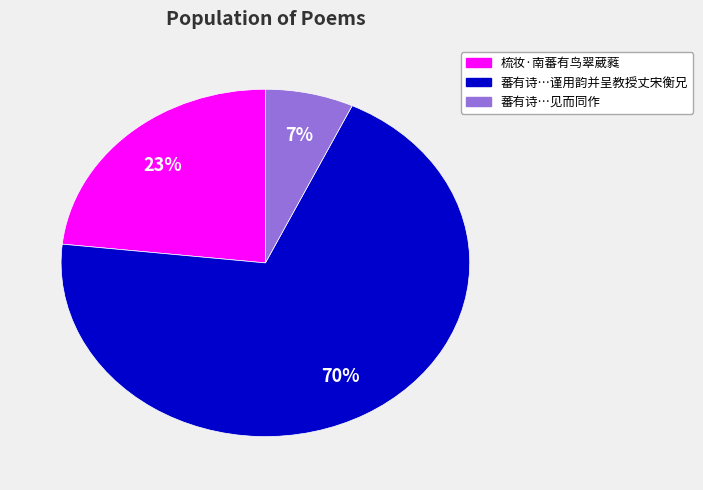

To the nearest percent, what is the difference between the largest and smallest slice percentages?

63%